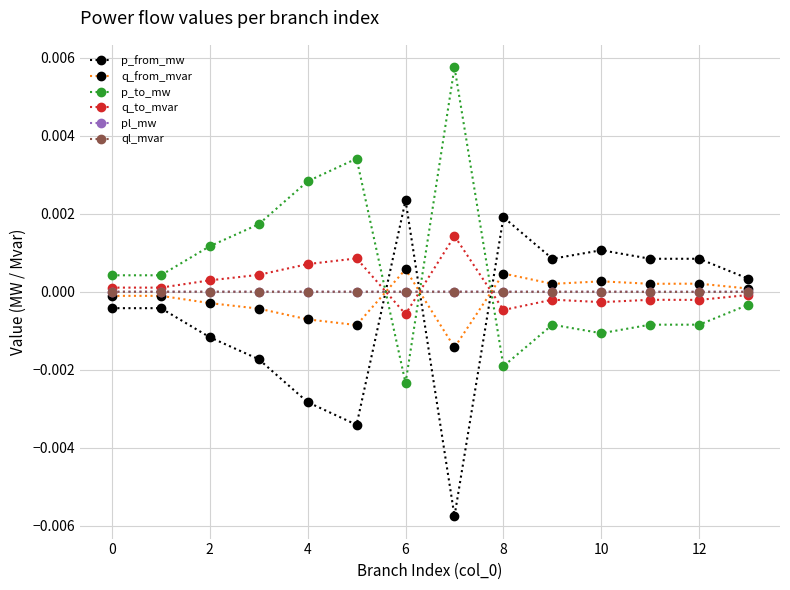

True or false: p_to_mw has more than 1 points higher than both neighbors.

True